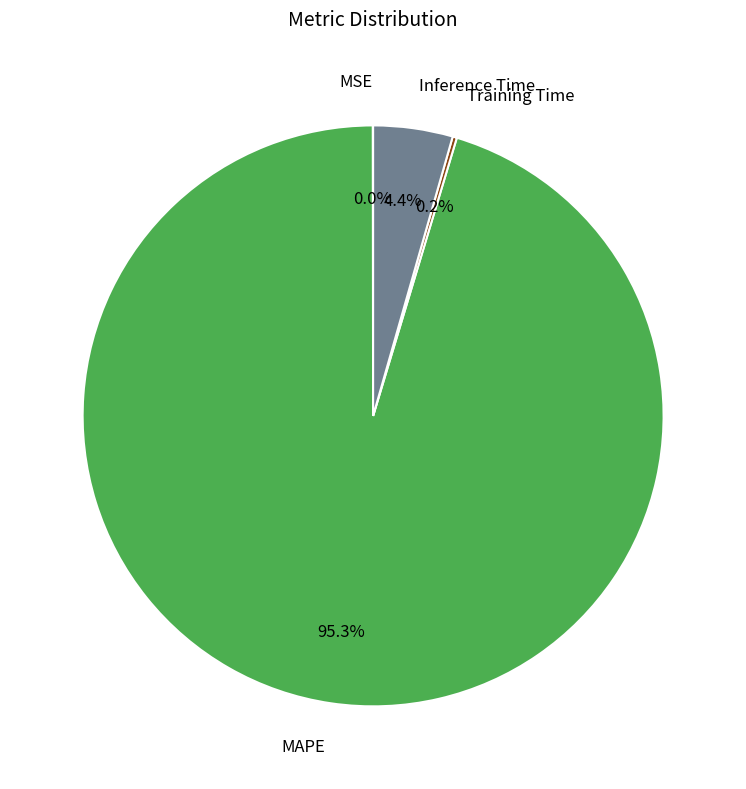

Is there a majority slice in this chart?

Yes